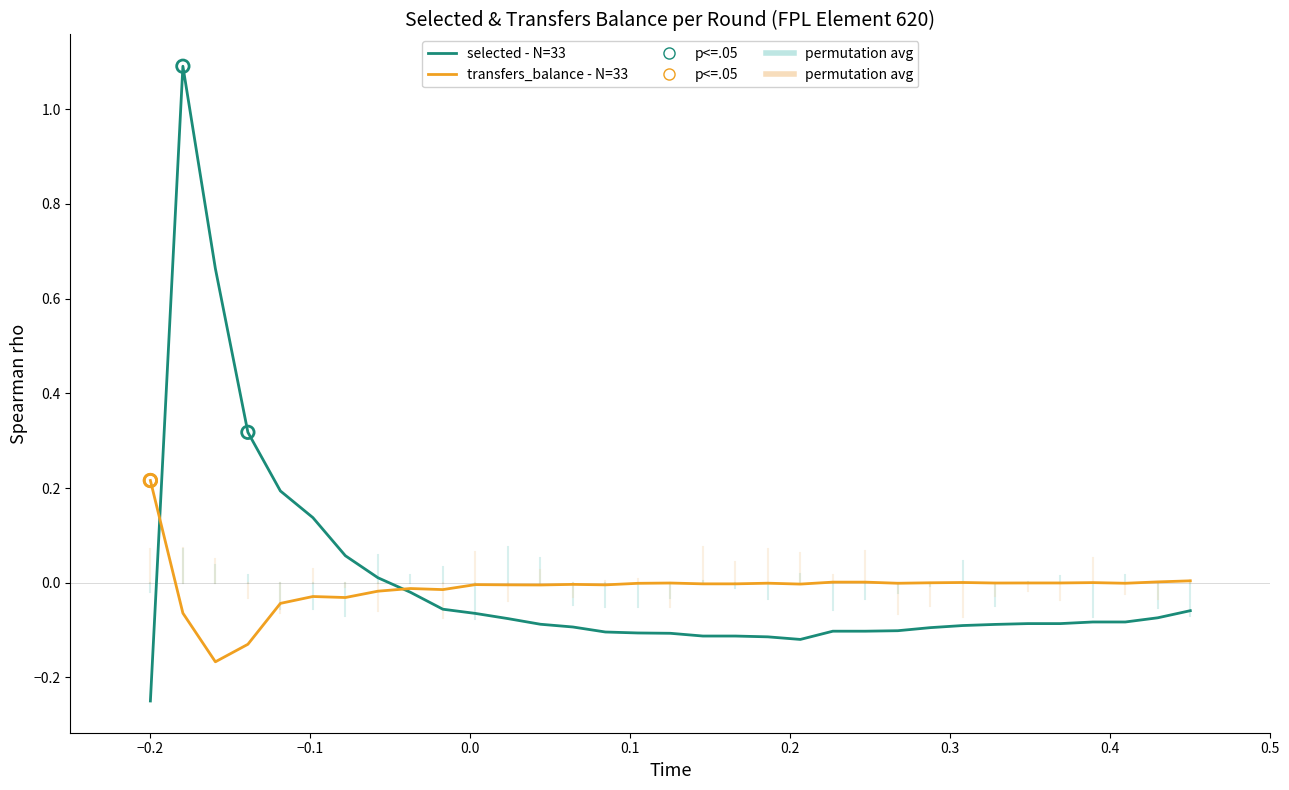

What is the greatest value displayed?

1.1